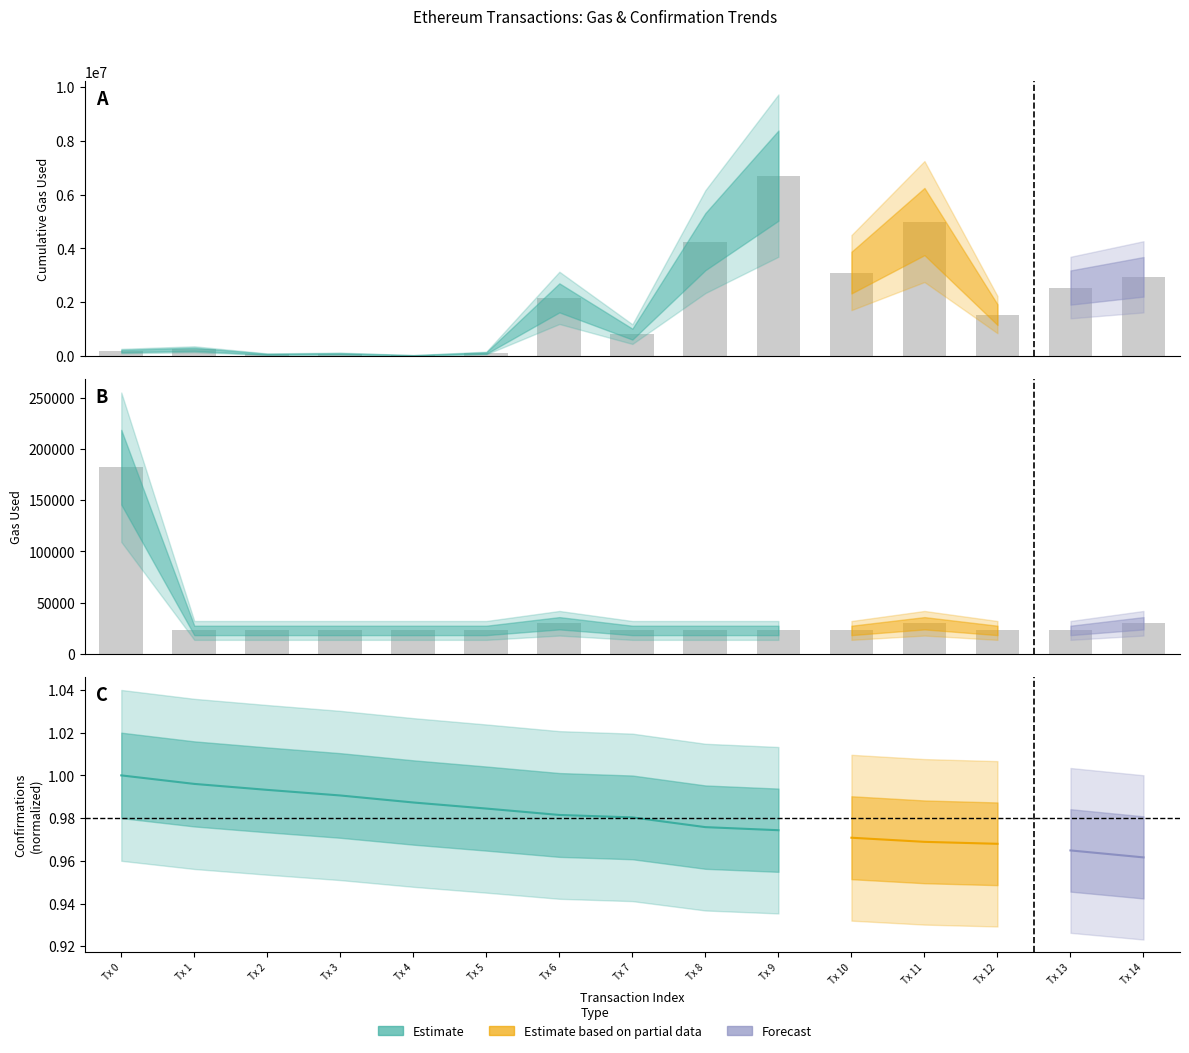

What is the value of the gasUsed bar at the 2nd from the left?

22966